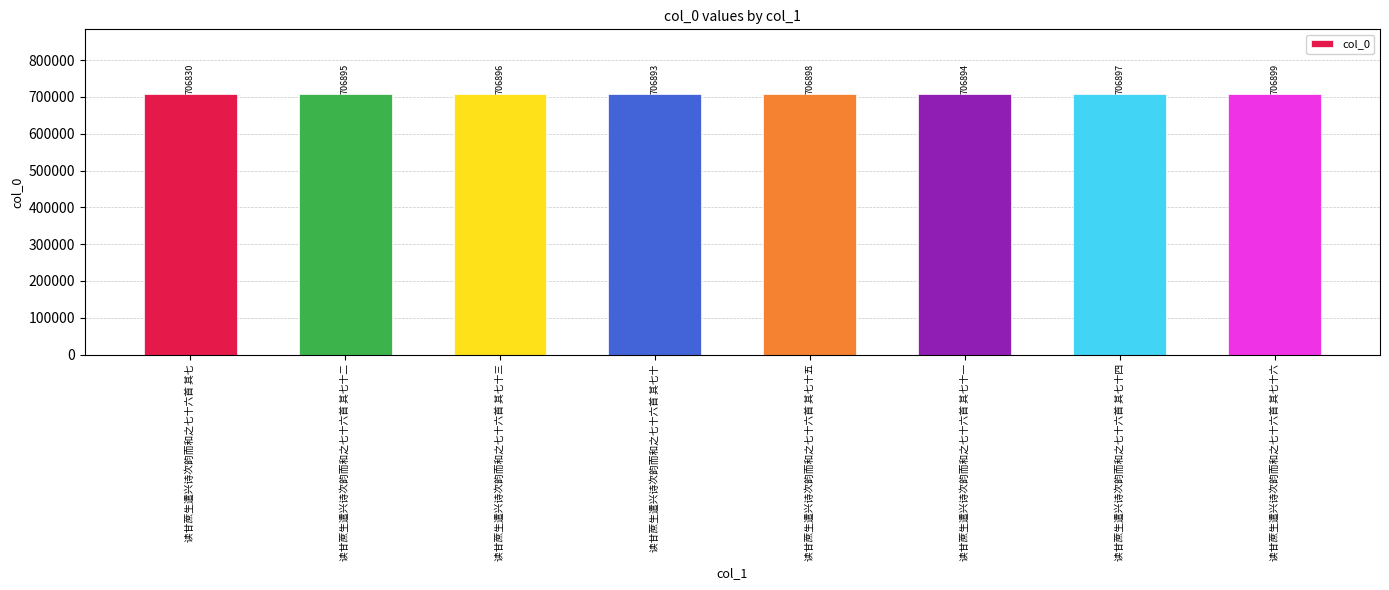

What is the value of the 4th bar from the left?

706893